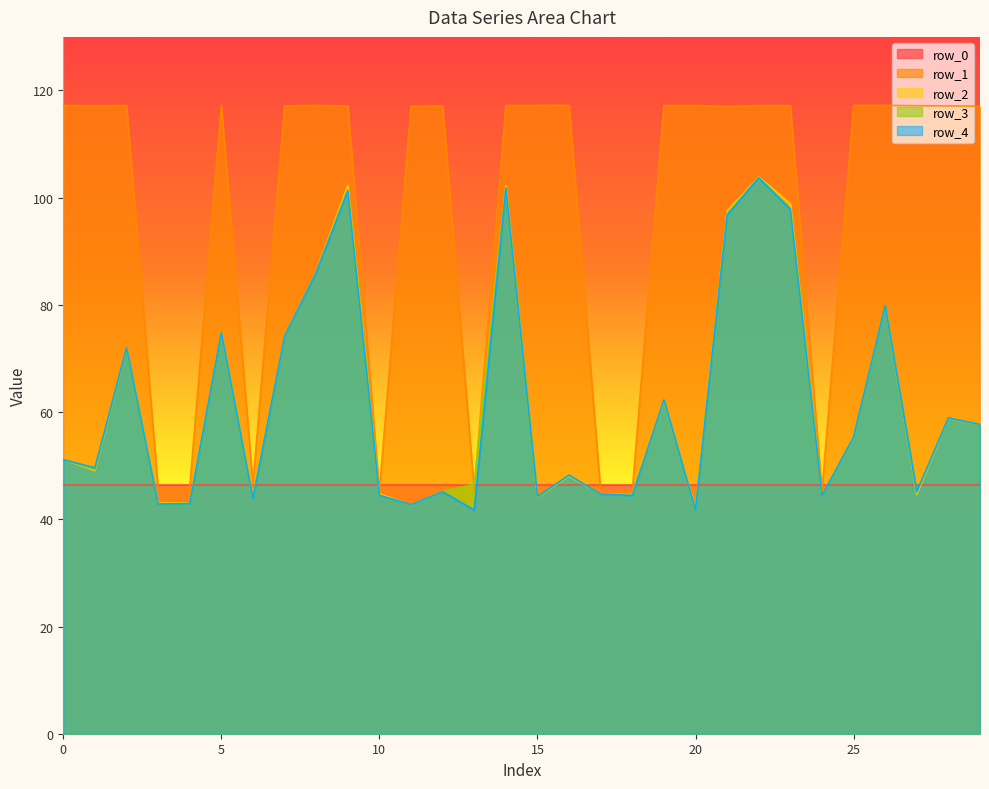

Which series has the widest spread of values?

row_1